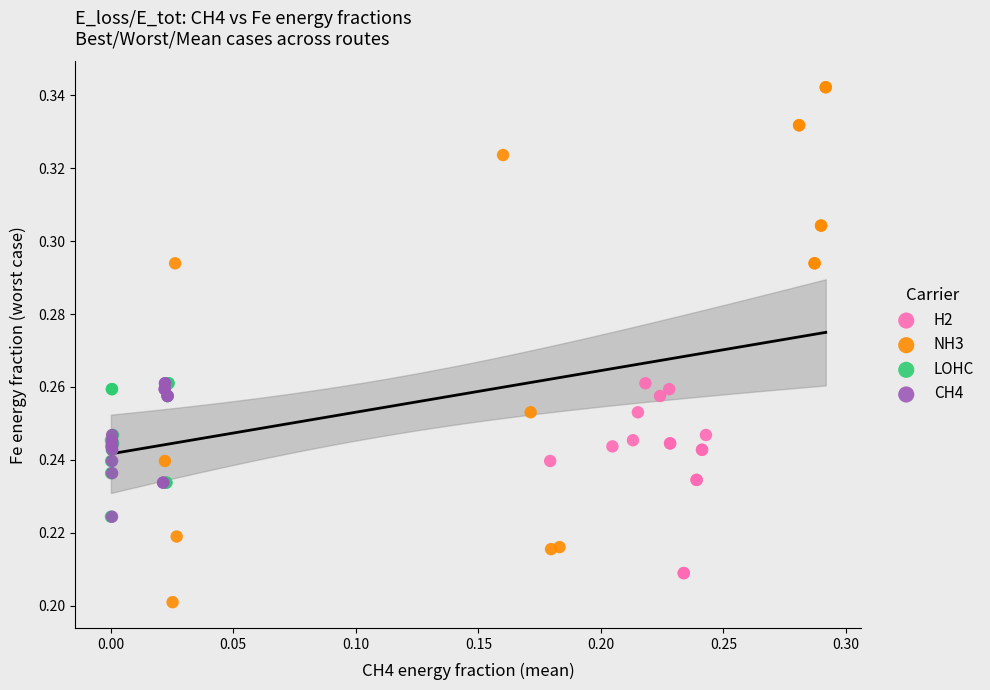

Which series contains the lowest Y value?

NH3